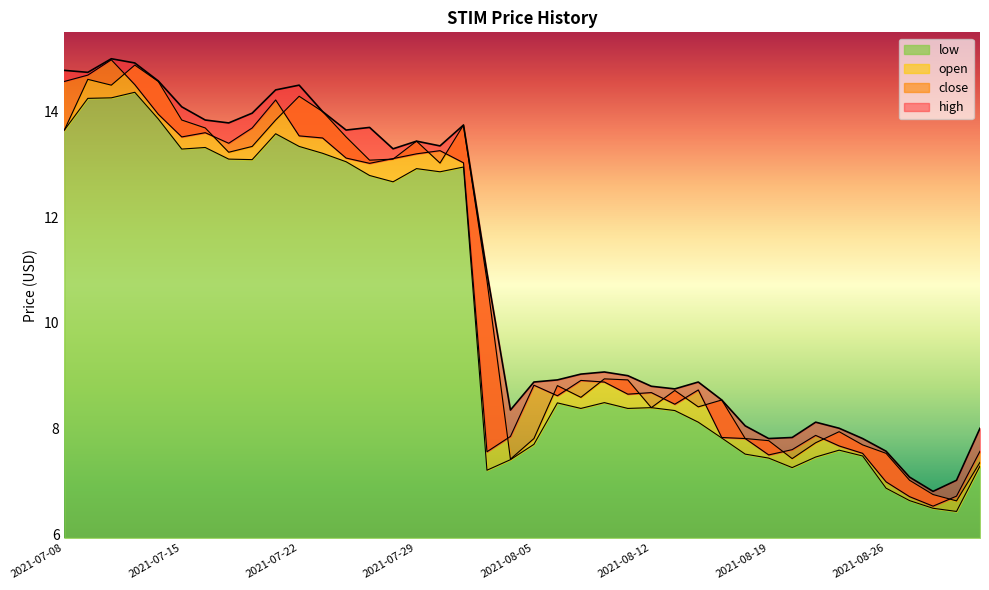

How many interior local peaks does the high series have?

8